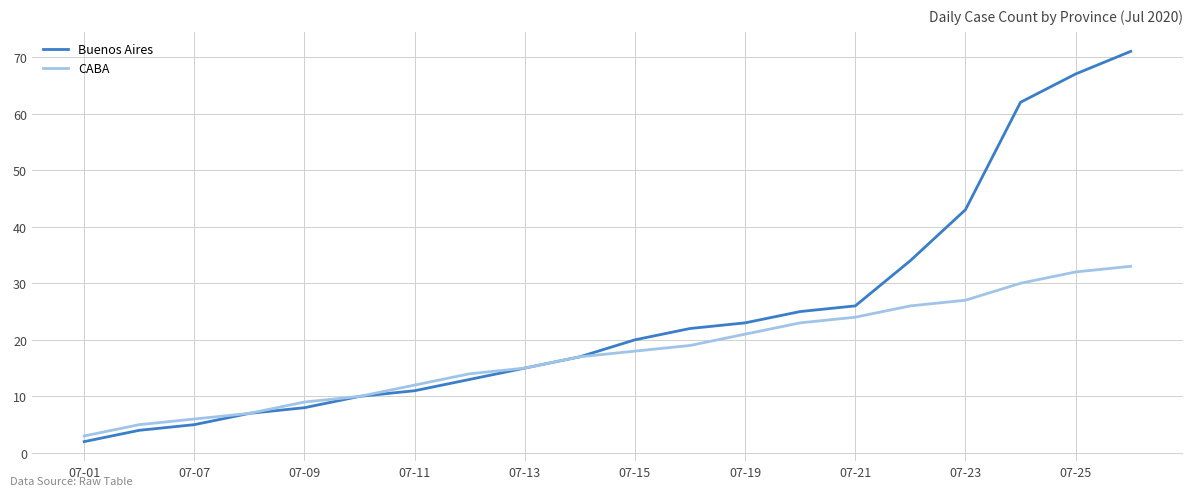

Rank the series by their maximum value, from lowest to highest.

CABA, Buenos Aires